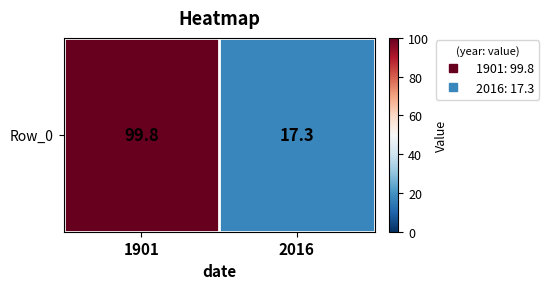

True or false: the data shows 141.7 at 1901.

False